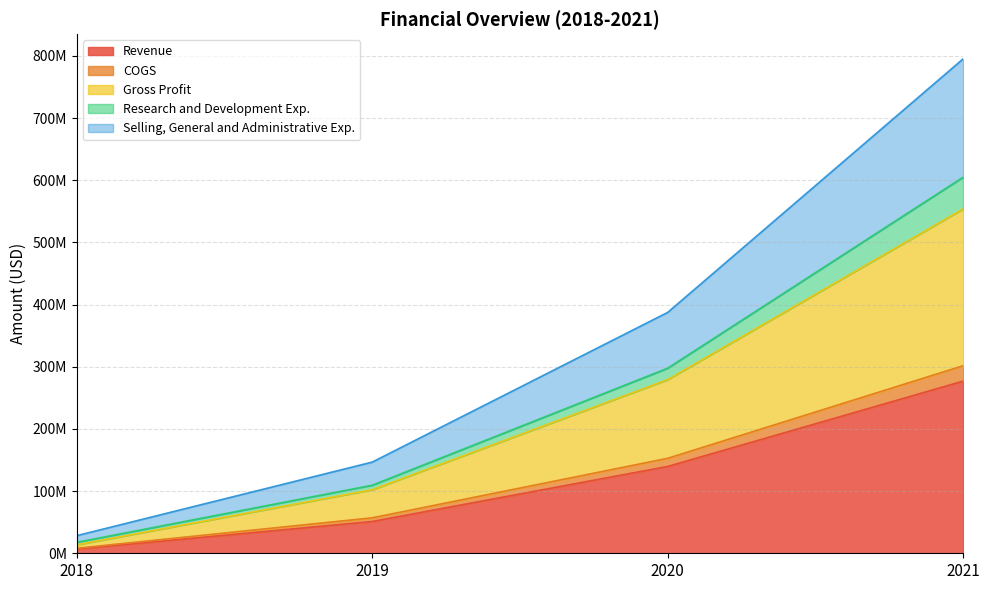

True or false: Revenue has more than 2 interior local peaks.

False